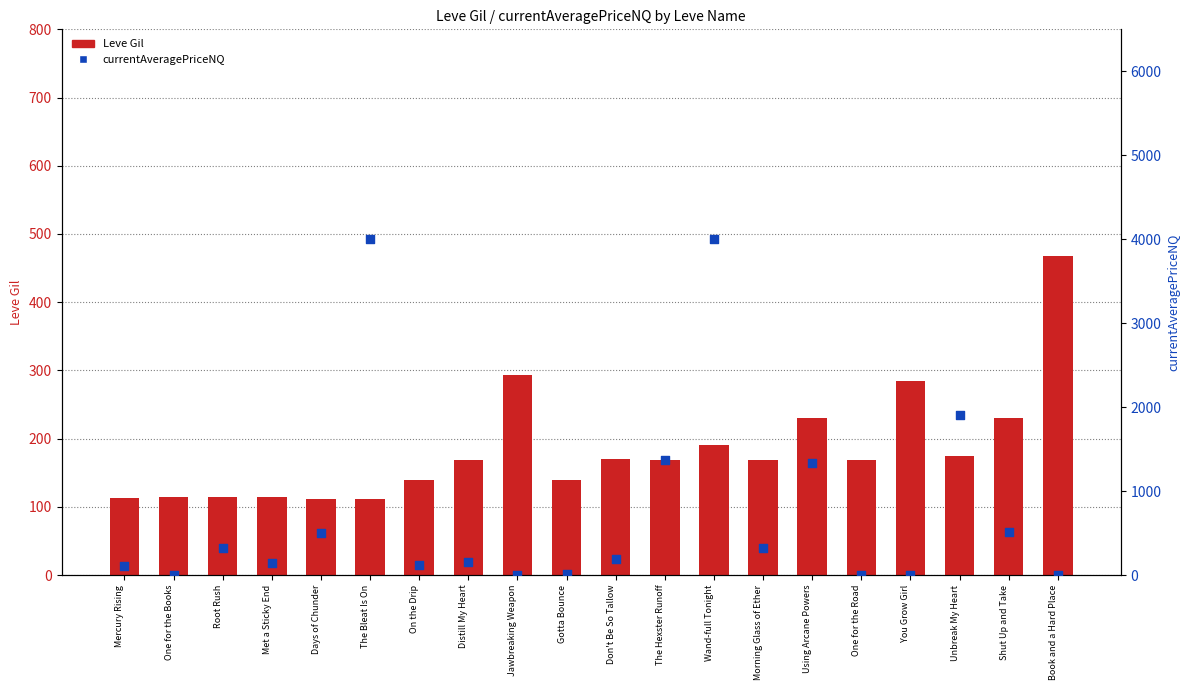

Which series contains the highest Y value?

currentAveragePriceNQ